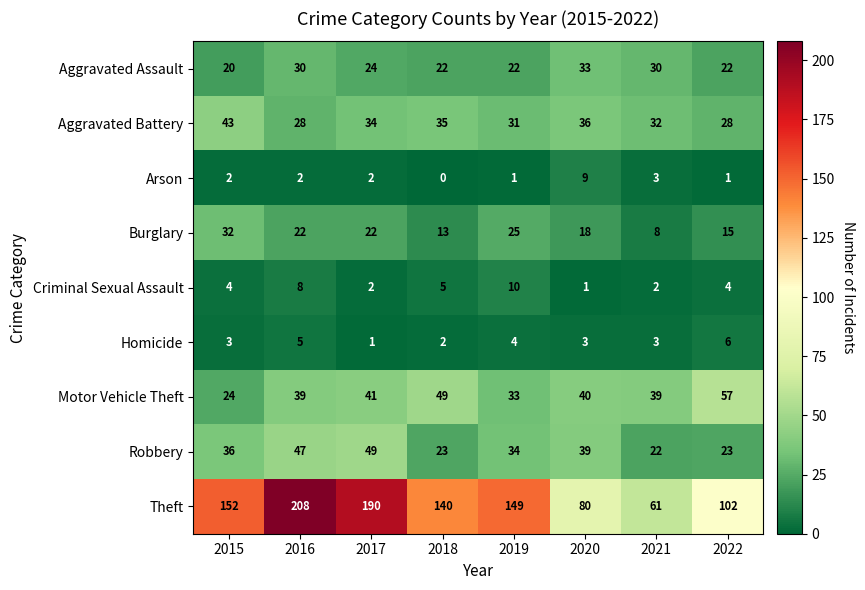

At how many categories does at least one series exceed 199?

1